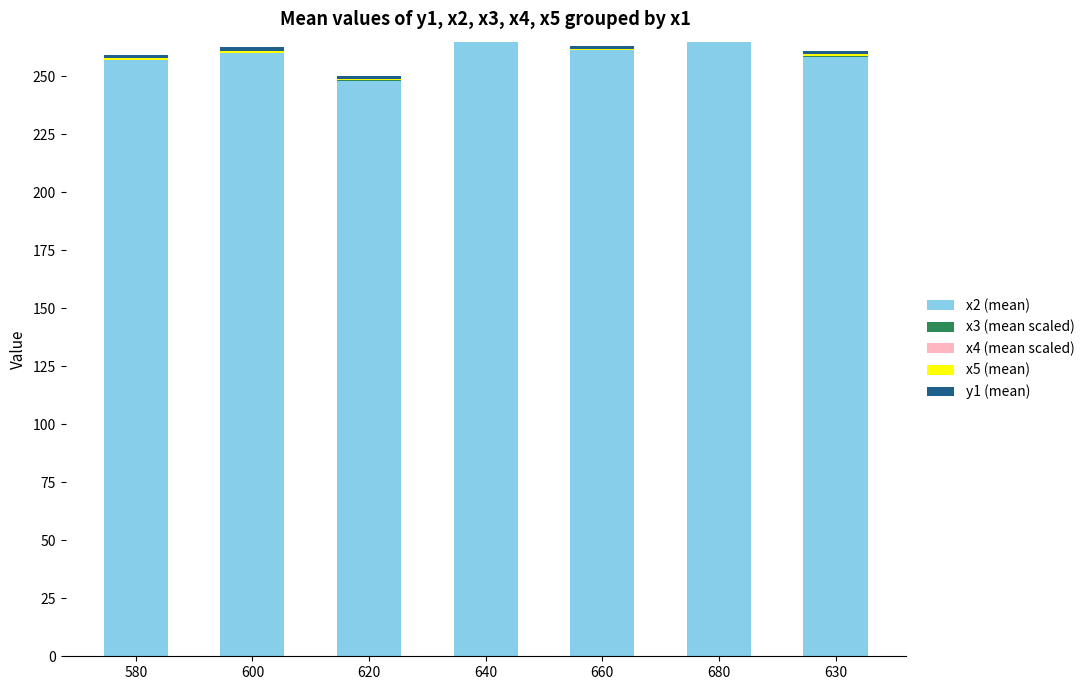

What are all the series names shown in the legend?

x2 (mean), x3 (mean scaled), x4 (mean scaled), x5 (mean), y1 (mean)